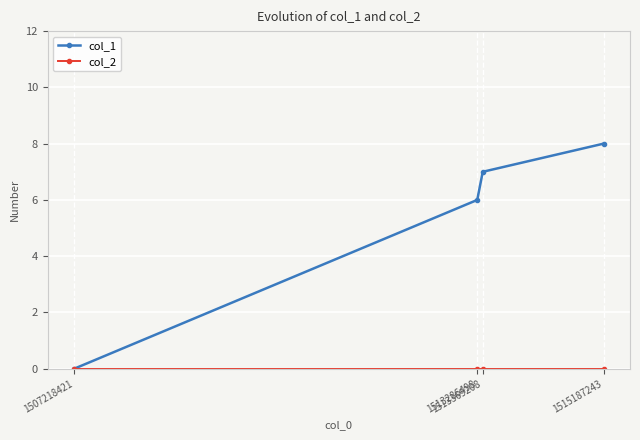

True or false: col_1 has more than 0 interior local peaks.

False